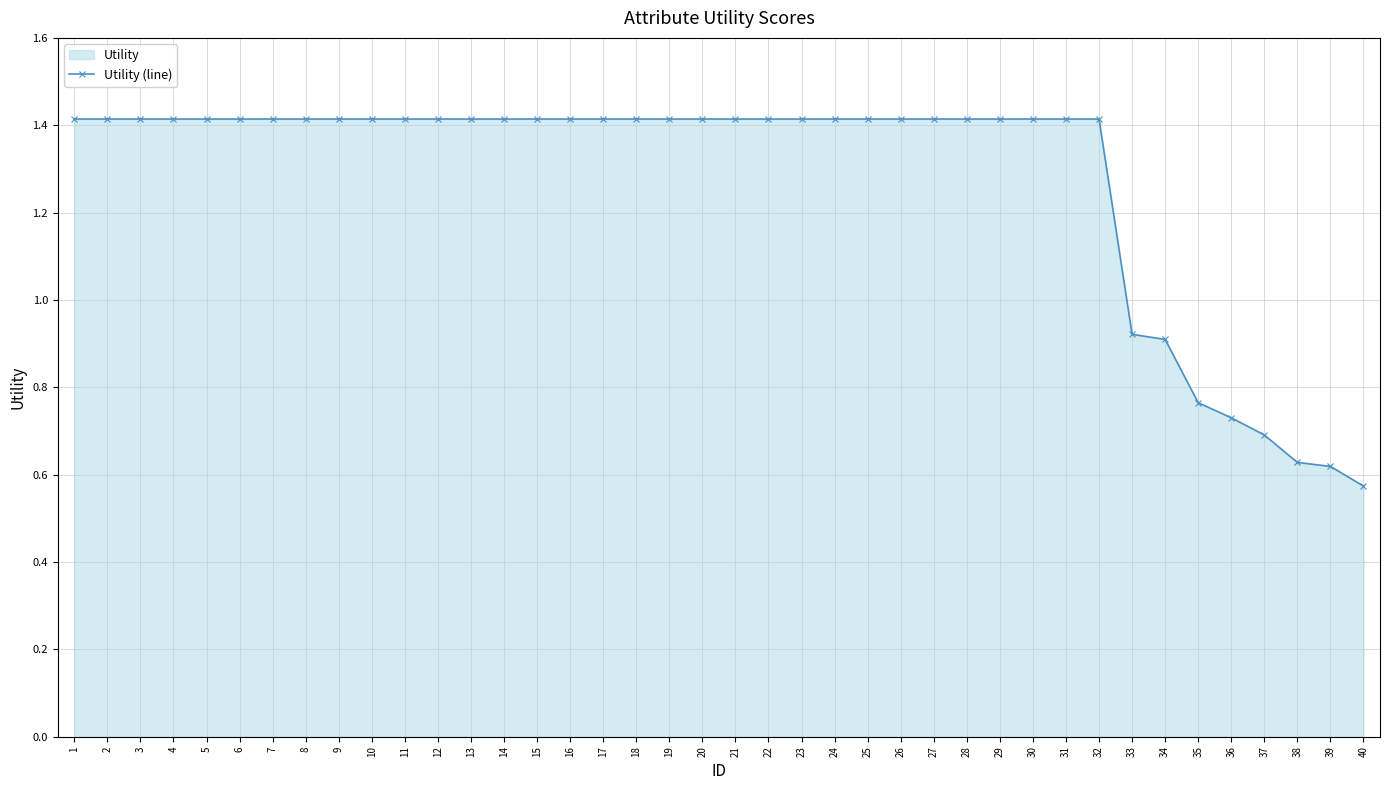

What is the difference between the maximum and second lowest values?

0.8